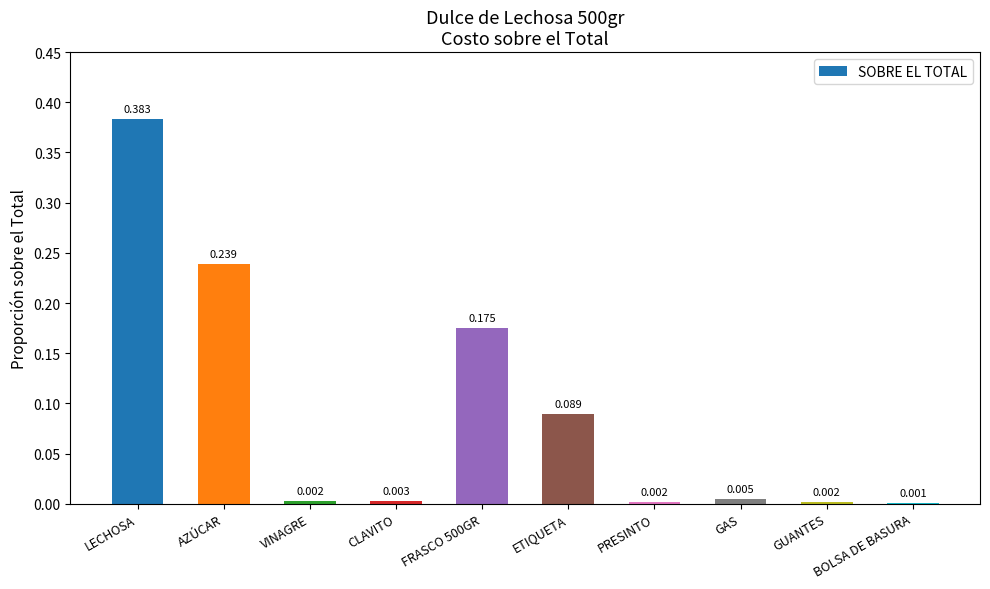

The chart shows a value of 0.2 at LECHOSA. True or false?

False